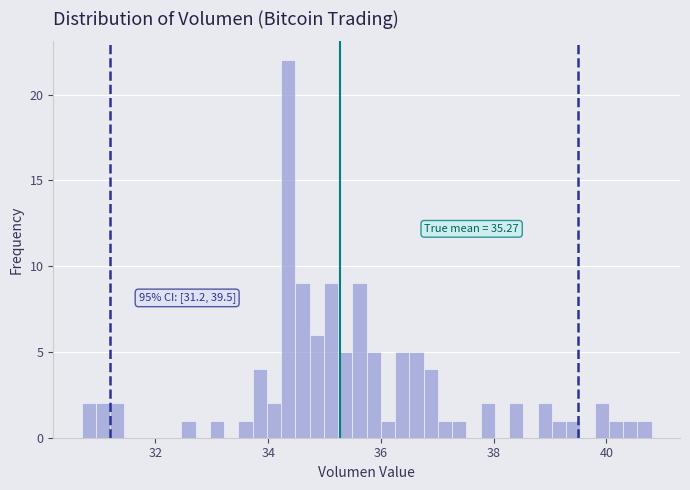

Around what value on the x-axis is the tallest bar? Give the approximate position of its centre, as read against the axis.

34.4